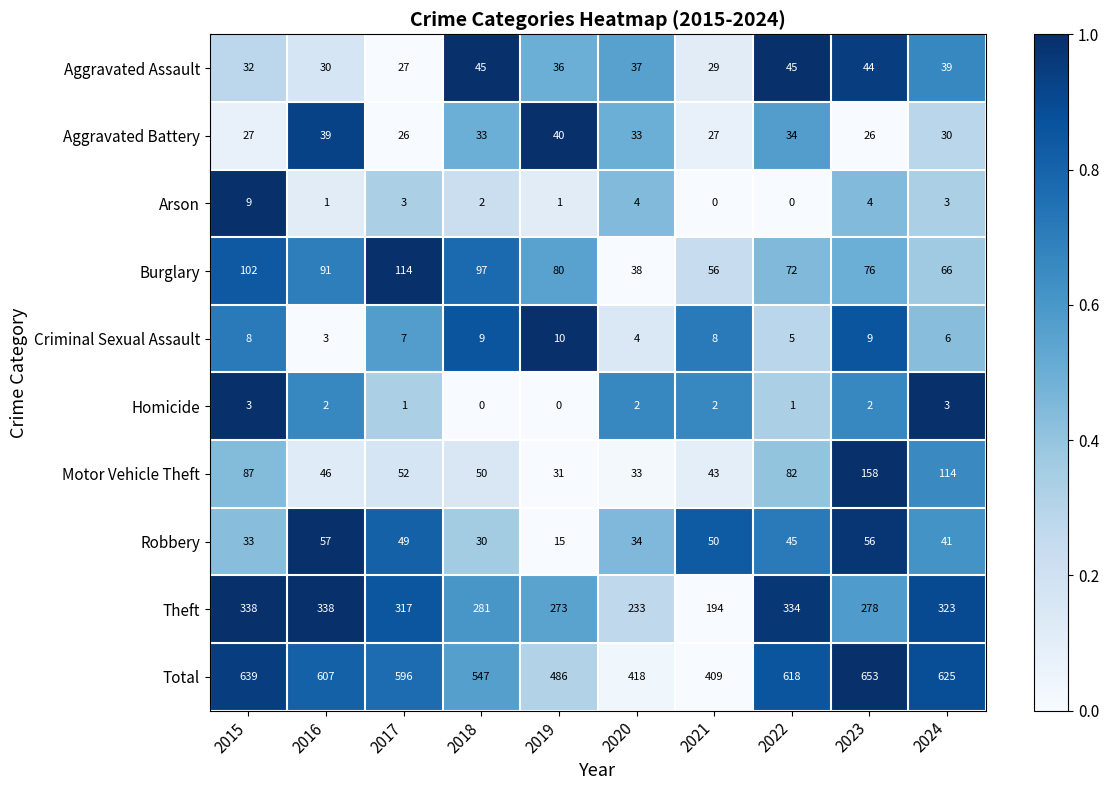

Which series changed the most between 2017 and 2022?

Burglary